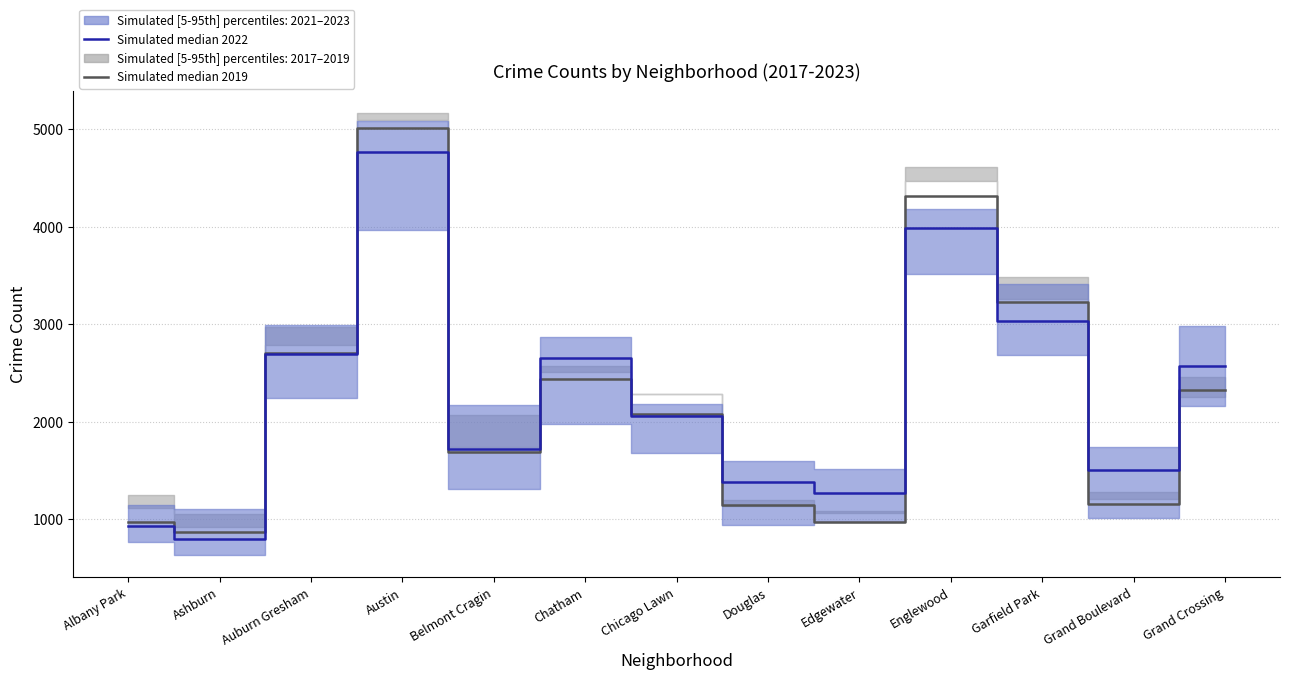

What position from the left is Ashburn?

2